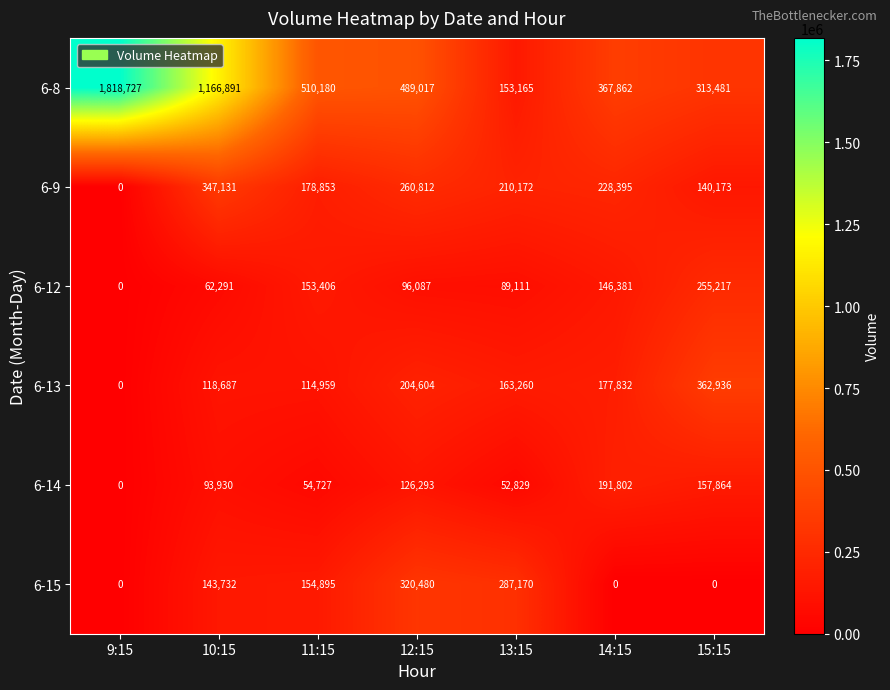

At which label is 6-8 closest to 985946?

10:15